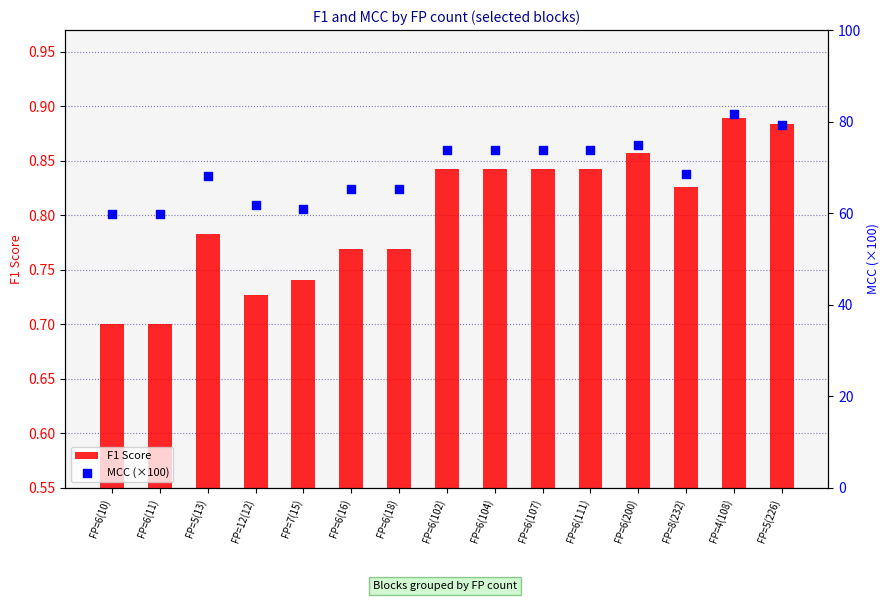

Which series contains the highest Y value?

MCC (×100)